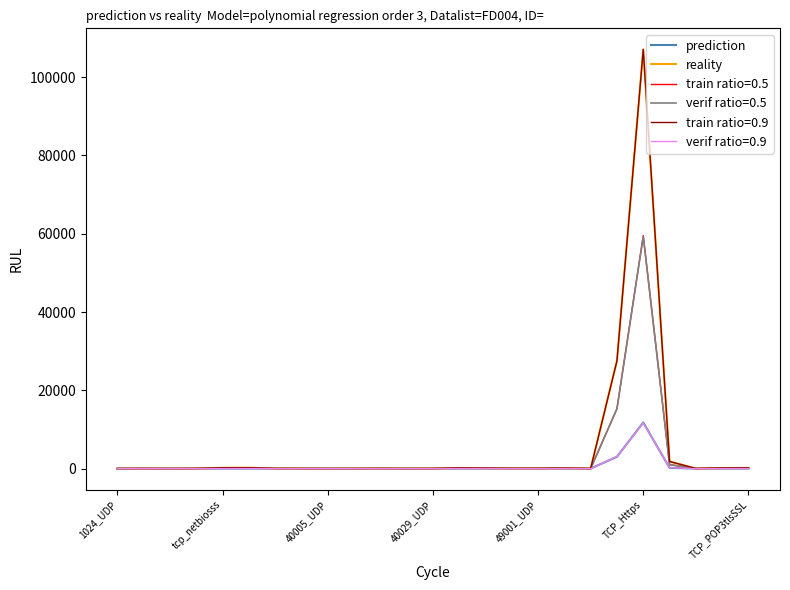

Which series has the widest spread of values?

train ratio=0.9